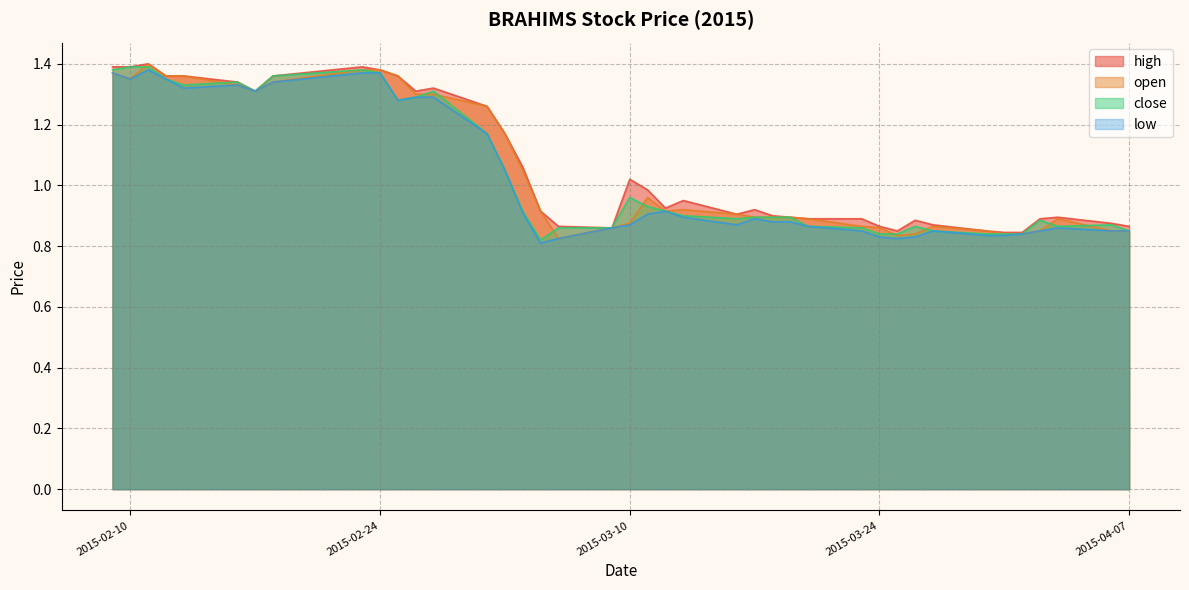

Reading left to right, list all the values displayed in this chart.

high: 1.4	1.4	1.4	1.4	1.4	1.3	1.3	1.4	1.4	1.4	1.4	1.3	1.3	1.3	1.2	1.1	0.9	0.9	0.9	1.0	1.0	0.9	0.9	0.9	0.9	0.9	0.9	0.9	0.9	0.9	0.8	0.9	0.9	0.8	0.8	0.8	0.9	0.9	0.9	0.9
open: 1.4	1.4	1.4	1.4	1.4	1.3	1.3	1.3	1.4	1.4	1.4	1.3	1.3	1.3	1.2	1.1	0.9	0.8	0.9	0.9	1.0	0.9	0.9	0.9	0.9	0.9	0.9	0.9	0.9	0.9	0.8	0.8	0.9	0.8	0.8	0.8	0.8	0.9	0.8	0.8
close: 1.4	1.4	1.4	1.4	1.3	1.3	1.3	1.4	1.4	1.4	1.3	1.3	1.3	1.2	1.1	0.9	0.8	0.9	0.9	1.0	0.9	0.9	0.9	0.9	0.9	0.9	0.9	0.9	0.9	0.8	0.8	0.9	0.8	0.8	0.8	0.8	0.9	0.9	0.9	0.8
low: 1.4	1.4	1.4	1.4	1.3	1.3	1.3	1.3	1.4	1.4	1.3	1.3	1.3	1.2	1.1	0.9	0.8	0.8	0.9	0.9	0.9	0.9	0.9	0.9	0.9	0.9	0.9	0.9	0.8	0.8	0.8	0.8	0.8	0.8	0.8	0.8	0.8	0.9	0.8	0.8